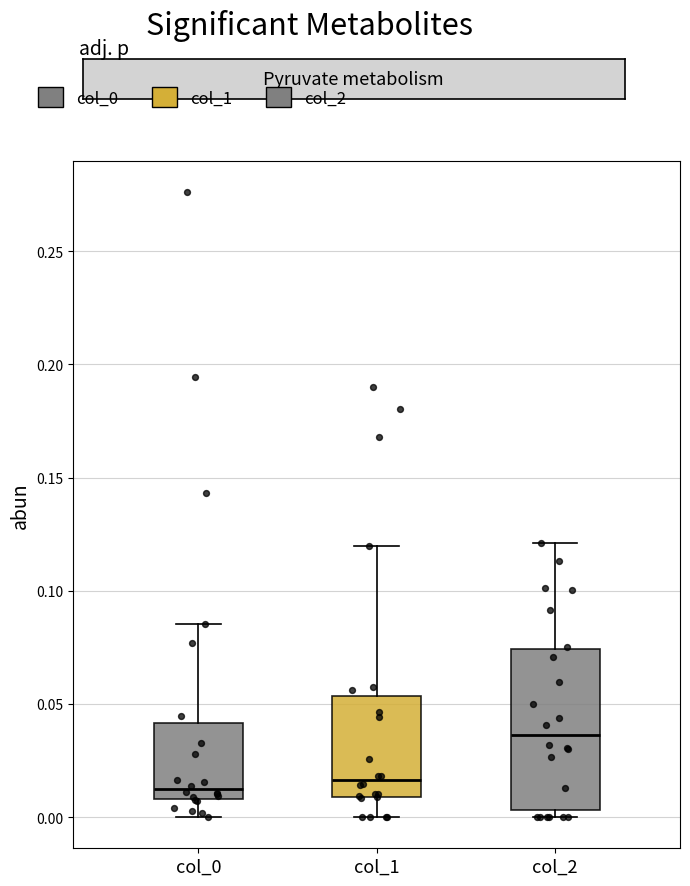

Reading left to right, transcribe this box plot: for each box, give where its median line is, the range the box spans, and where its two whiskers end, as read against the y-axis. The values are not printed on the chart, so give them approximately, as read against the axis.

col_0: median 0.010 (just above the box's lower edge), box 0.010 to 0.040, whiskers 0.000 to 0.085
col_1: median 0.015, box 0.010 to 0.055, whiskers 0.000 to 0.120
col_2: median 0.035, box 0.005 to 0.075, whiskers 0.000 to 0.120